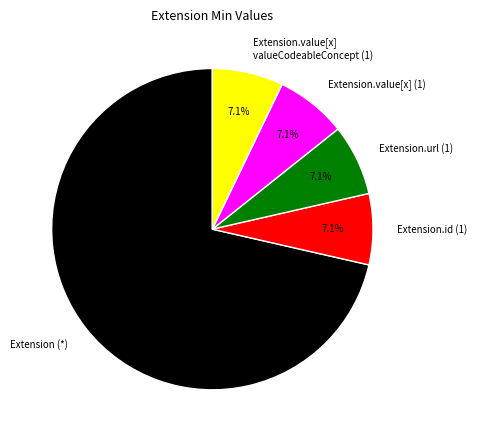

Count the number of slices in the pie.

5